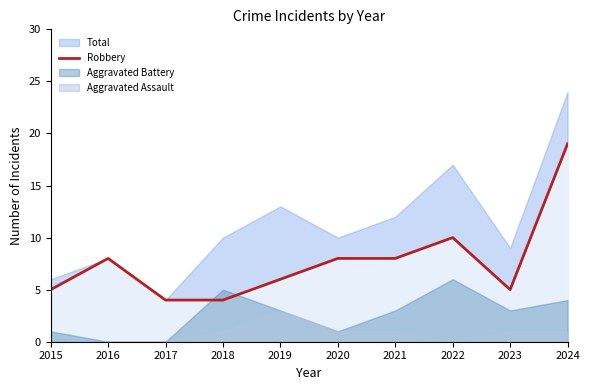

The value of Robbery at 2015 is 5. True or false?

True